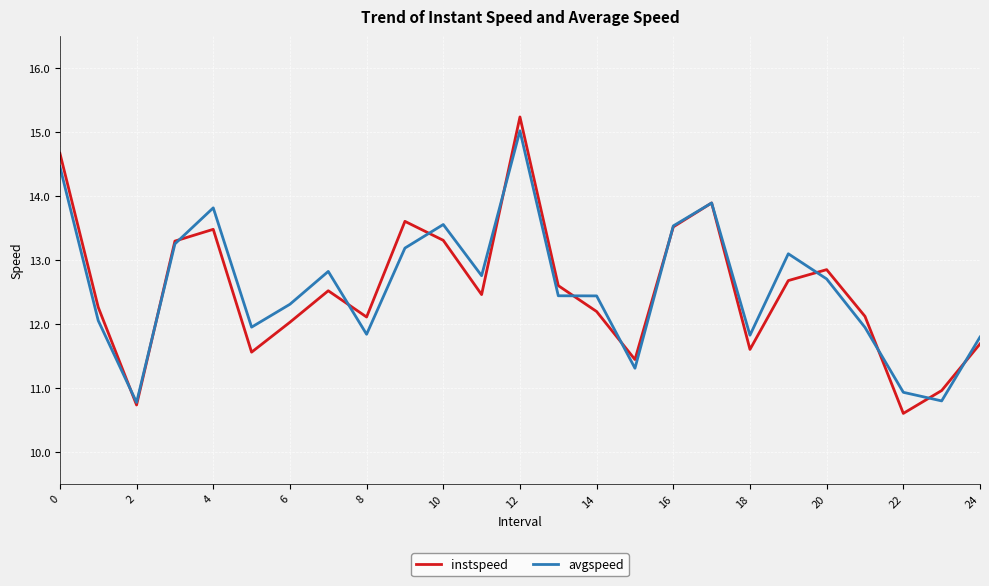

What is the maximum value shown in the chart?

15.2